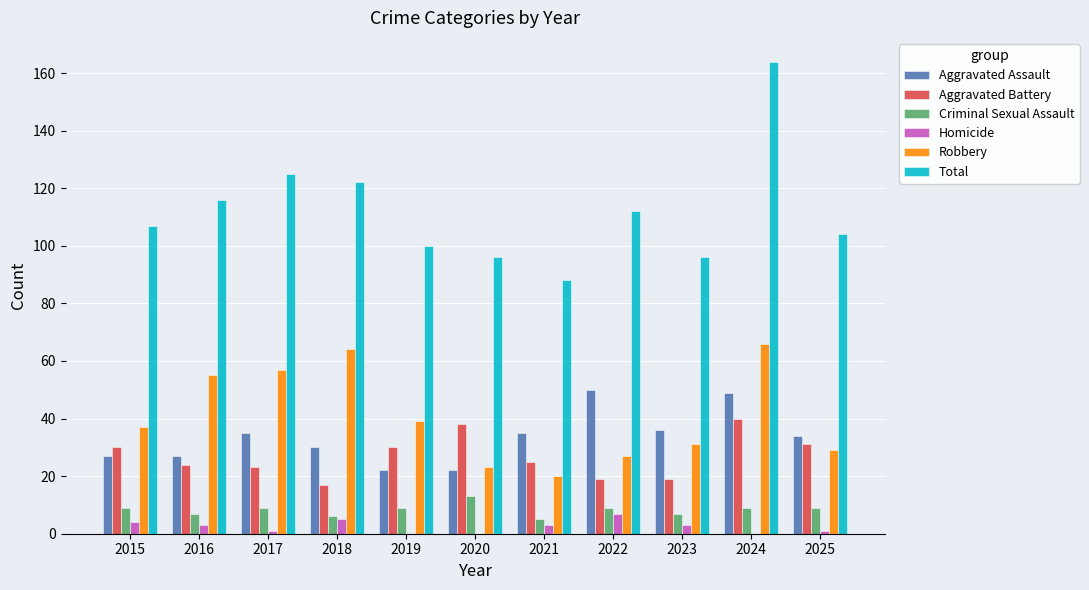

Is it true that Total equals 32 at 2022?

False